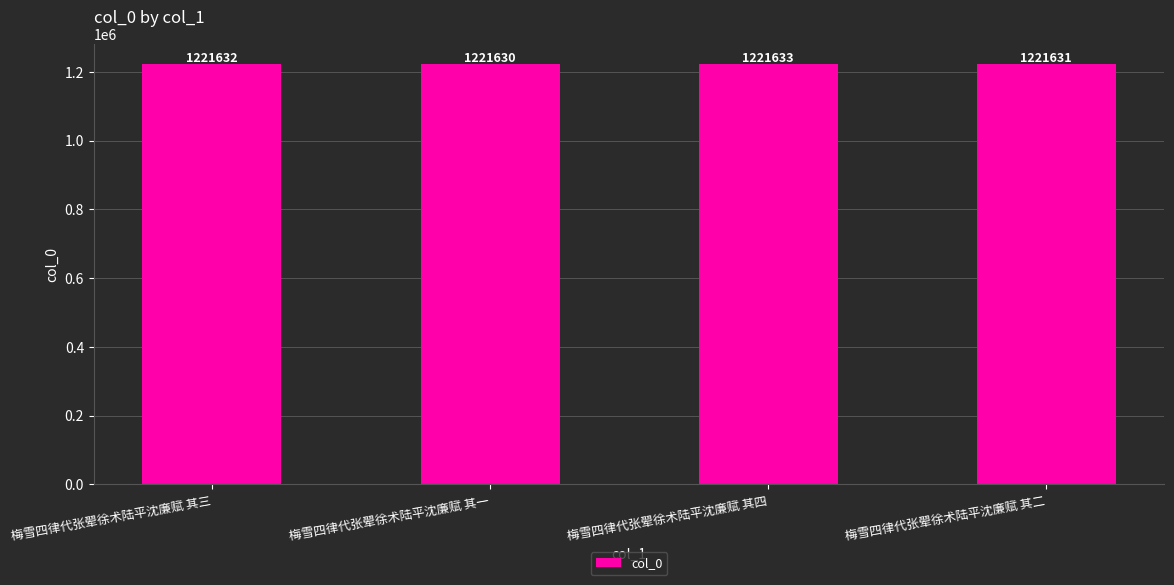

How many values are between 1221631 and 1221633?

3